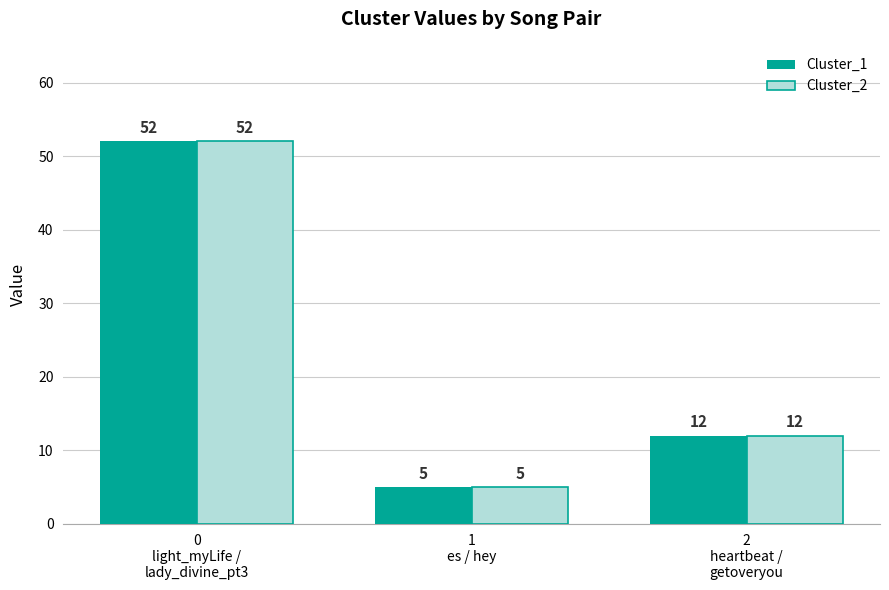

The Cluster_2 series shows 12 at 2
heartbeat /
getoveryou. True or false?

True